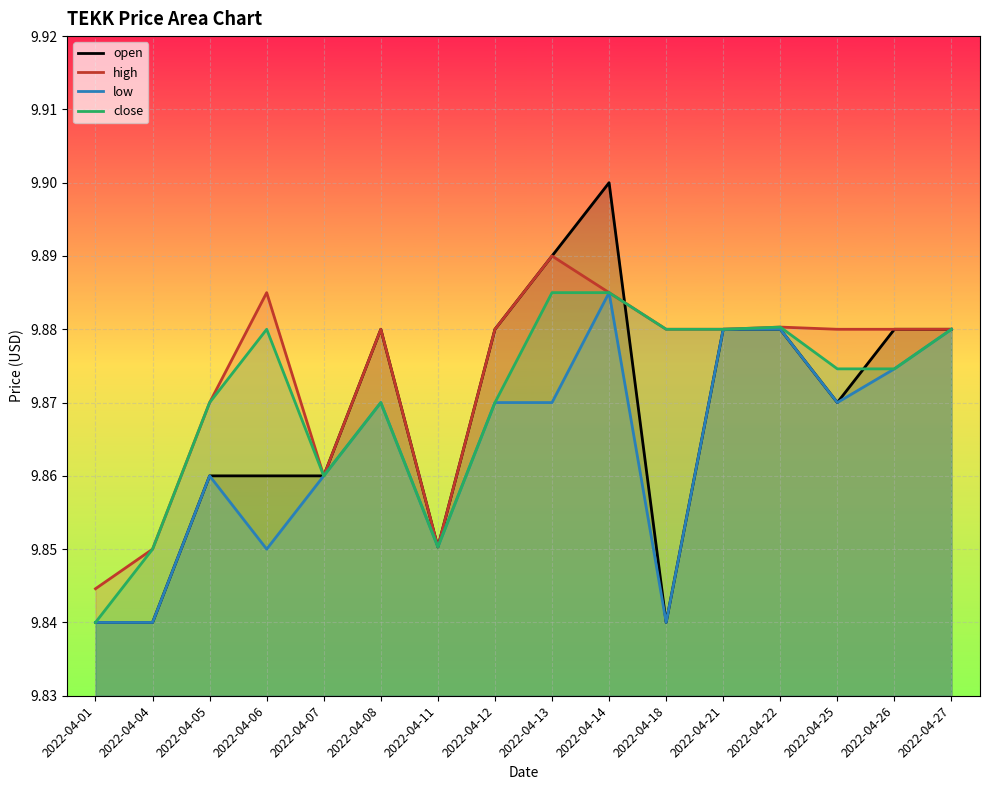

The open series shows 2.5 at 2022-04-18. True or false?

False